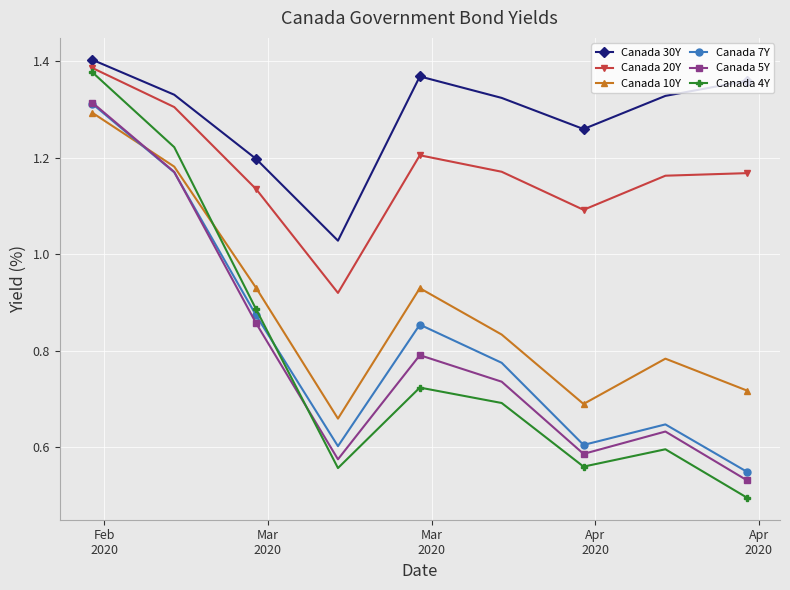

Which series has the widest spread of values?

Canada 4Y